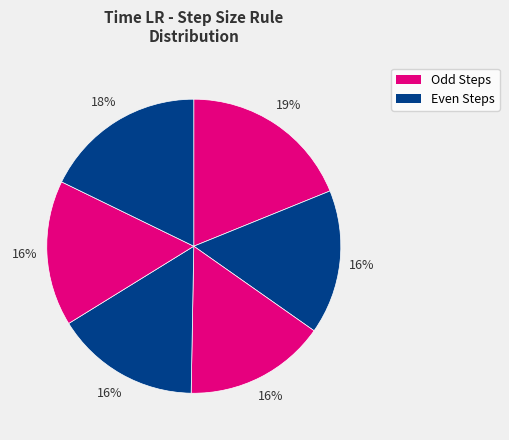

How many slices are in this pie chart?

6